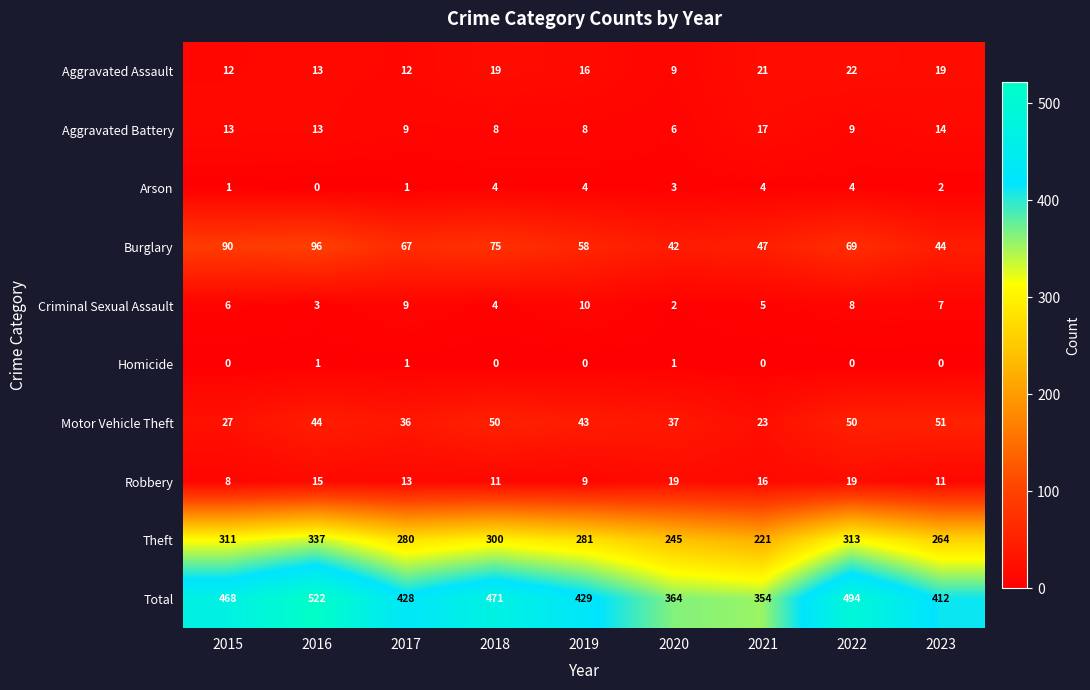

At which label is Motor Vehicle Theft closest to 37?

2020